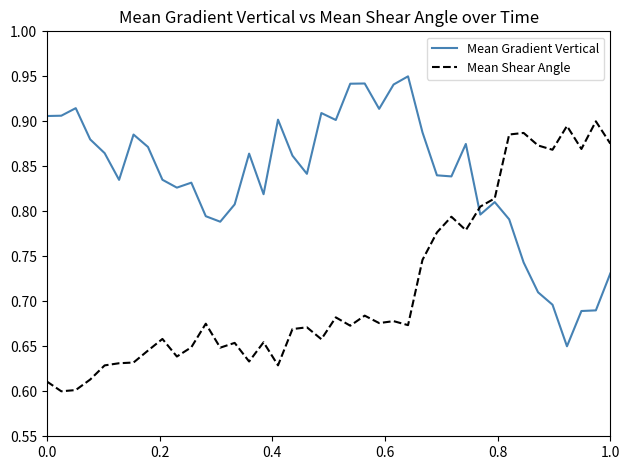

List the series in order of their peak value, highest first.

Mean Gradient Vertical, Mean Shear Angle